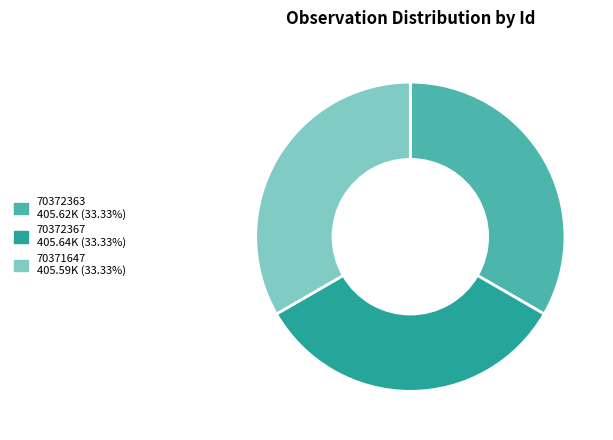

True or false: 70372363 accounts for 33% of the total.

True